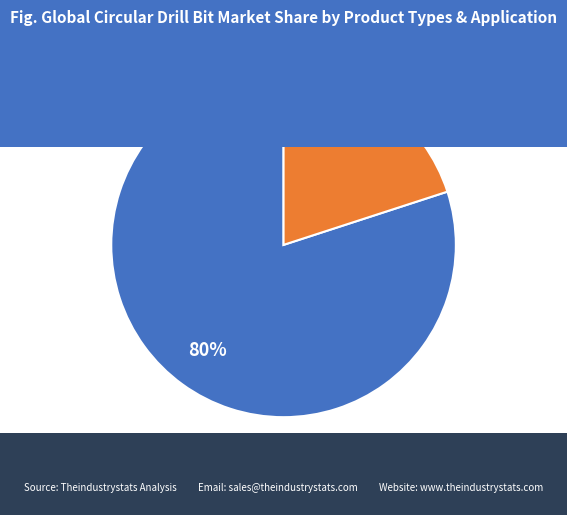

What percentage is the 2025-03-27 slice, to the nearest percent?

80%